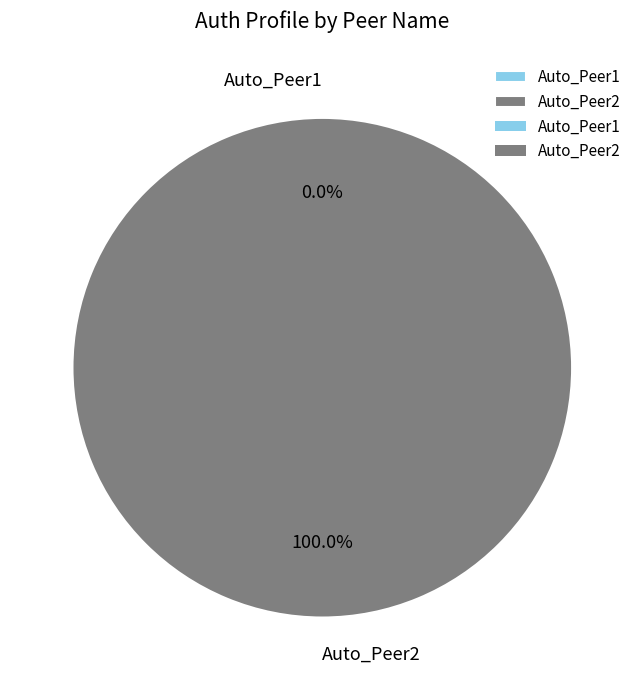

What is the smallest slice in the pie chart?

Auto_Peer1